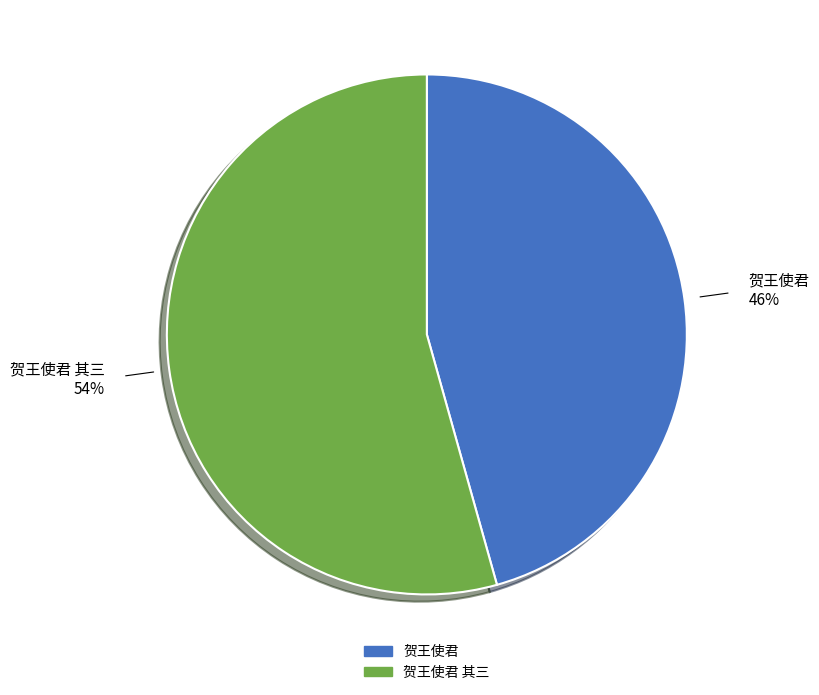

Rank the categories by value from lowest to highest.

贺王使君, 贺王使君 其三